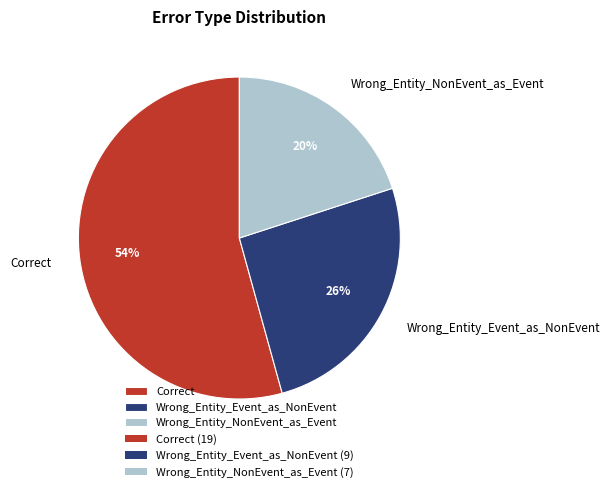

To the nearest percent, what is the difference between the Wrong_Entity_NonEvent_as_Event and Correct slice percentages?

34%